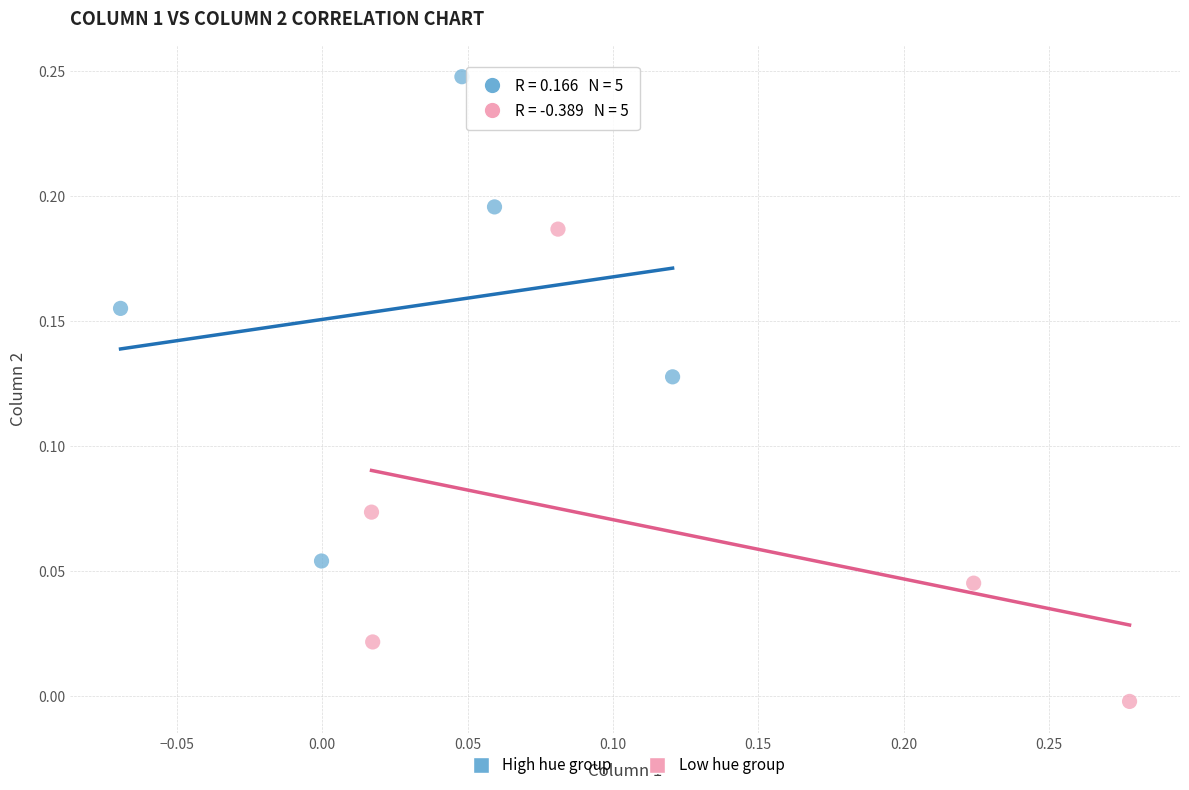

Which series reaches the minimum Y coordinate?

Low hue group